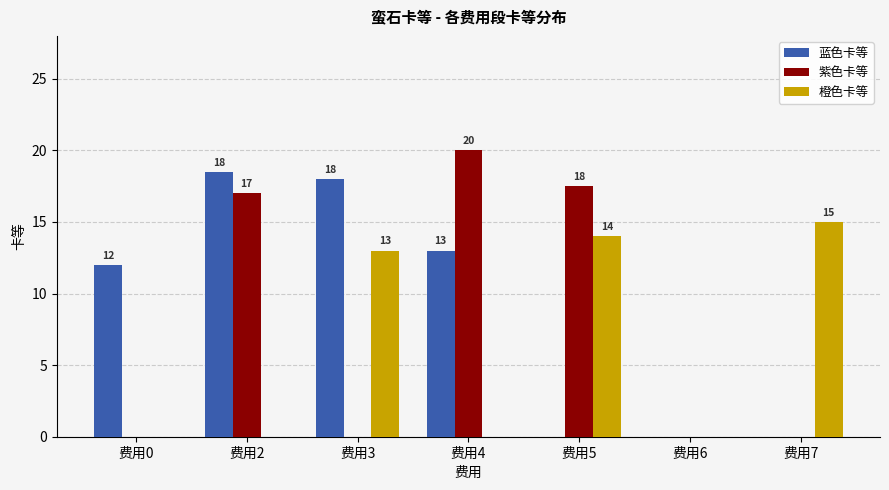

What is the average value of the 蓝色卡等 series?

8.8